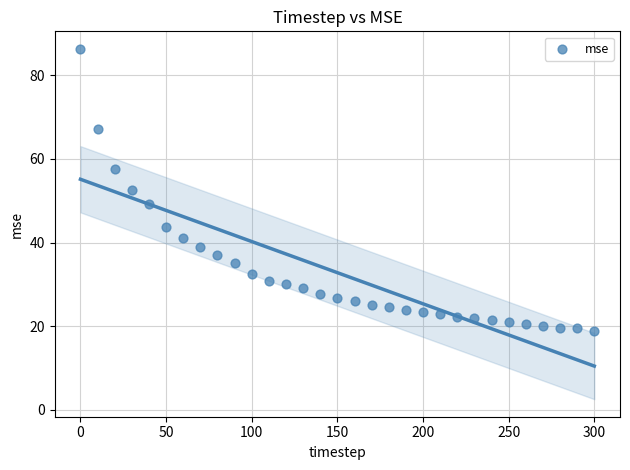

What is the range of Y values (max minus min)?

67.4